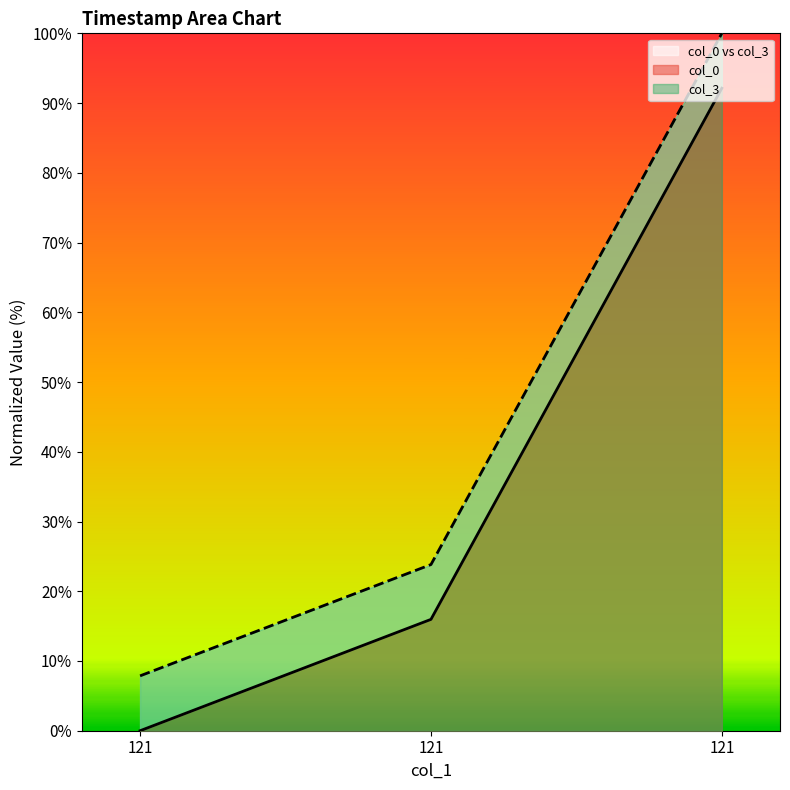

Which series changed the most between 121 and 121?

col_3